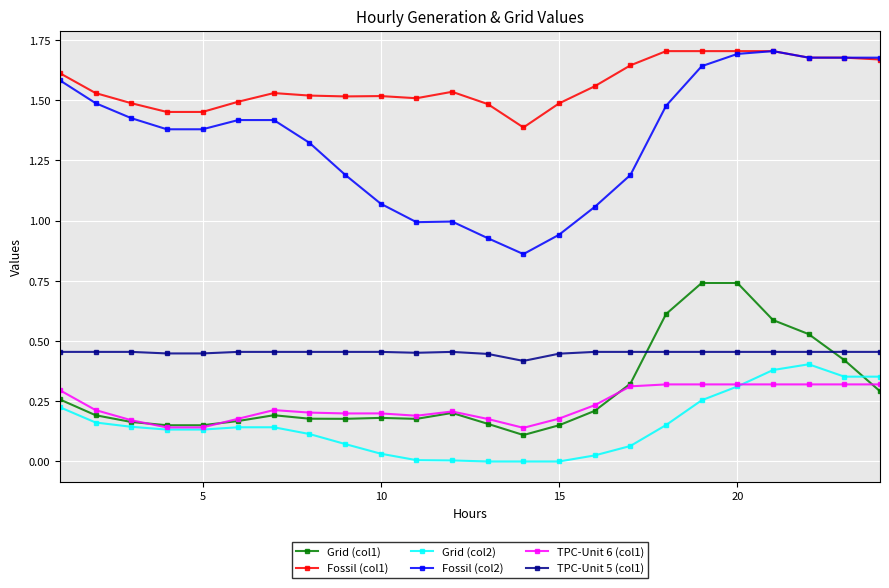

Which series has the widest spread of values?

Fossil (col2)